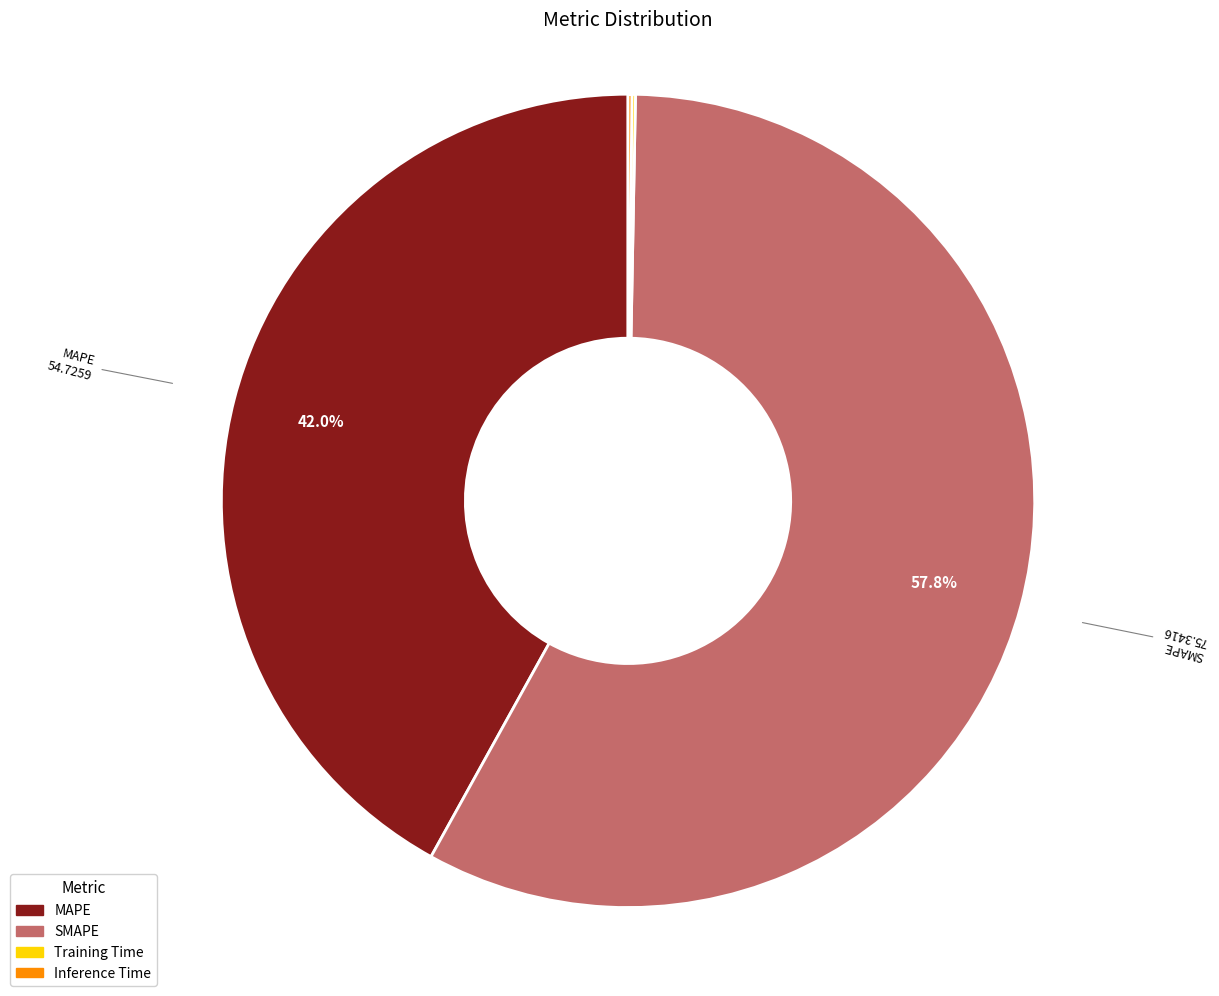

Which category has the biggest portion of the pie?

SMAPE